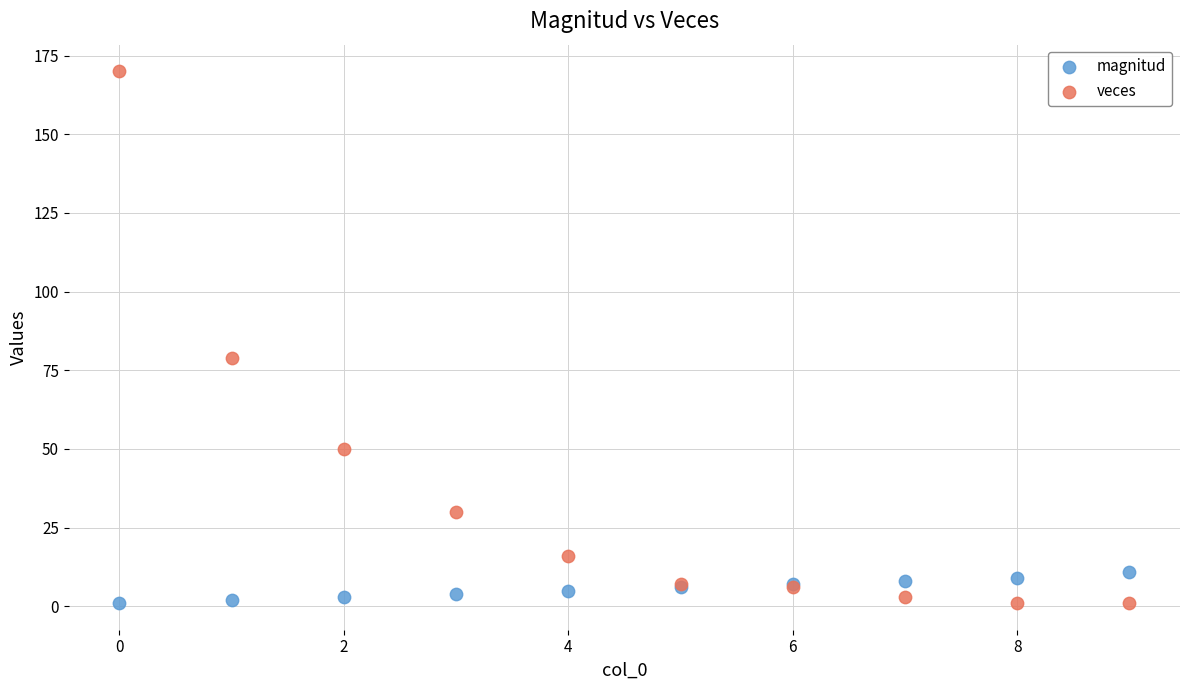

In the veces series, what Y value is closest to 85?

79